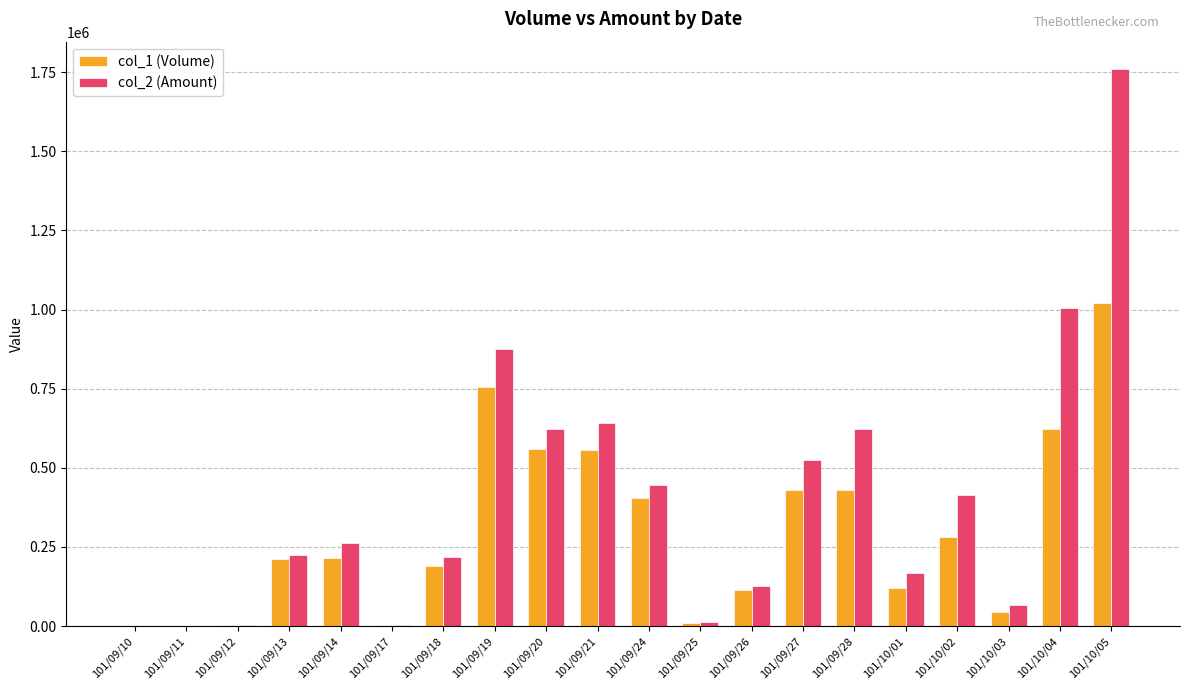

Which series has the largest total across all categories?

col_2 (Amount)